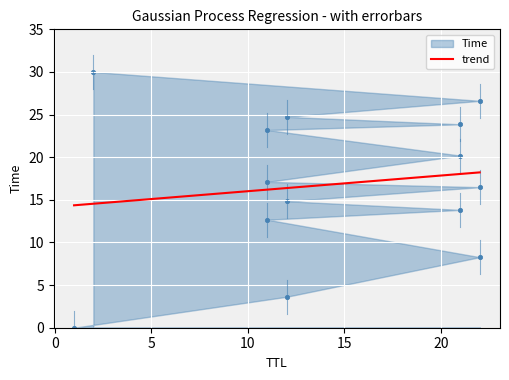

Which has a higher value, 22 or 12?

22